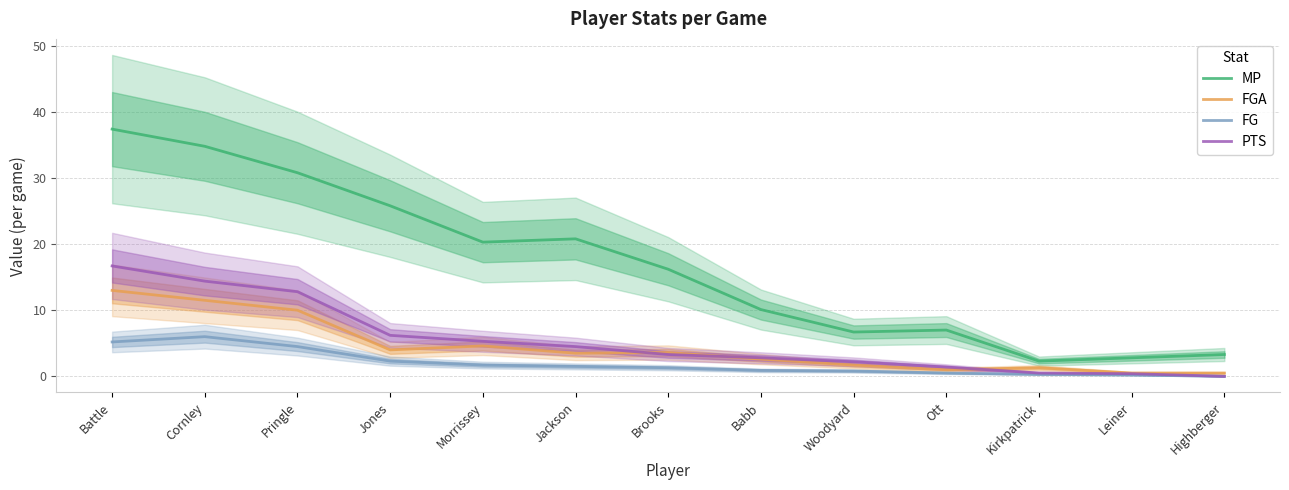

Reading right to left, what are all the values shown in this chart?

MP: Highberger=3.3	Leiner=2.8	Kirkpatrick=2.3	Ott=7.0	Woodyard=6.7	Babb=10.1	Brooks=16.2	Jackson=20.8	Morrissey=20.3	Jones=25.8	Pringle=30.8	Cornley=34.8	Battle=37.4
FGA: Highberger=0.5	Leiner=0.5	Kirkpatrick=1.3	Ott=1.0	Woodyard=1.7	Babb=2.6	Brooks=3.6	Jackson=3.5	Morrissey=4.6	Jones=4.0	Pringle=10.0	Cornley=11.5	Battle=13.0
FG: Highberger=0.0	Leiner=0.2	Kirkpatrick=0.3	Ott=0.5	Woodyard=0.8	Babb=0.9	Brooks=1.3	Jackson=1.5	Morrissey=1.7	Jones=2.3	Pringle=4.5	Cornley=6.0	Battle=5.2
PTS: Highberger=0.0	Leiner=0.4	Kirkpatrick=0.5	Ott=1.4	Woodyard=2.2	Babb=2.8	Brooks=3.3	Jackson=4.5	Morrissey=5.3	Jones=6.2	Pringle=12.8	Cornley=14.4	Battle=16.7